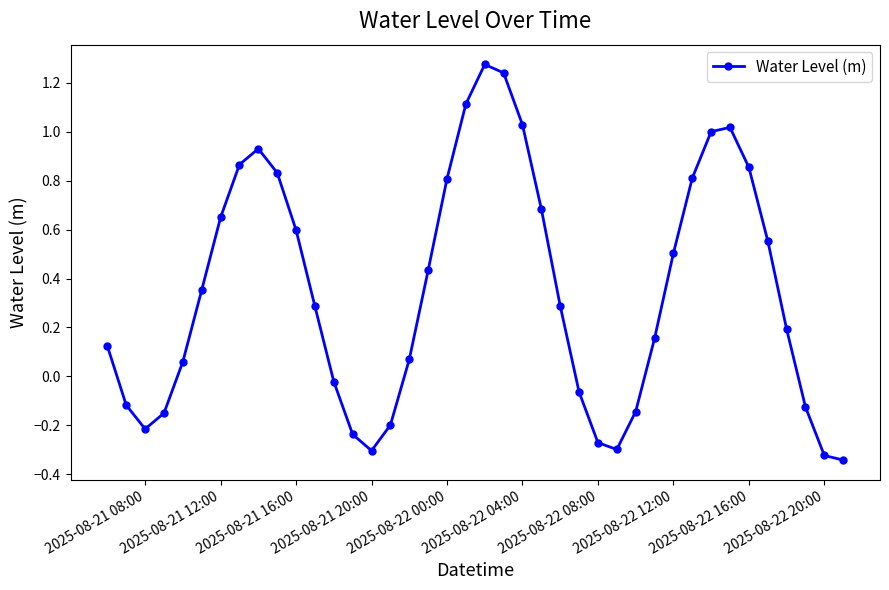

True or false: the data has more than 0 interior local peaks.

True